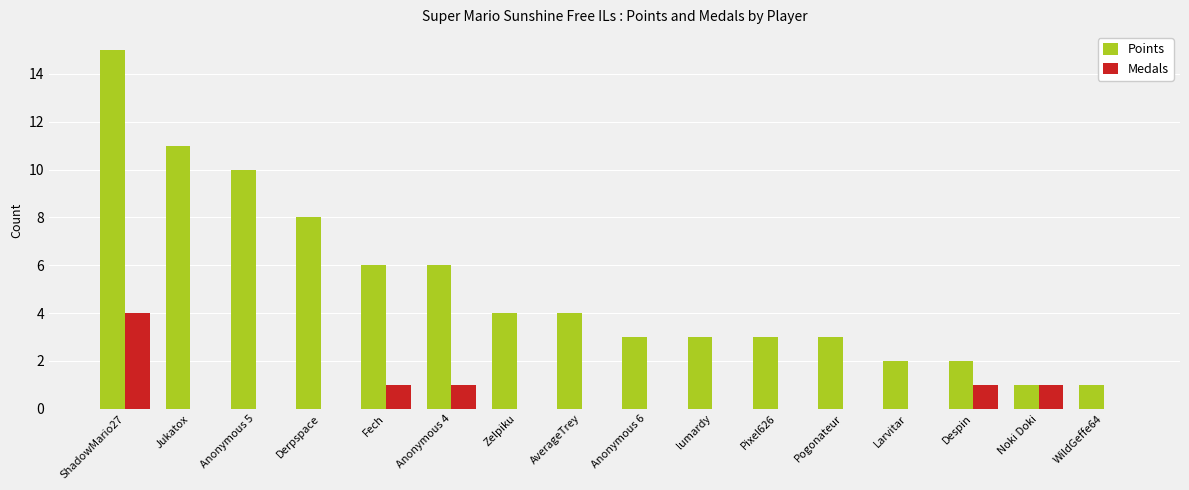

What is the sum of all Points values?

82